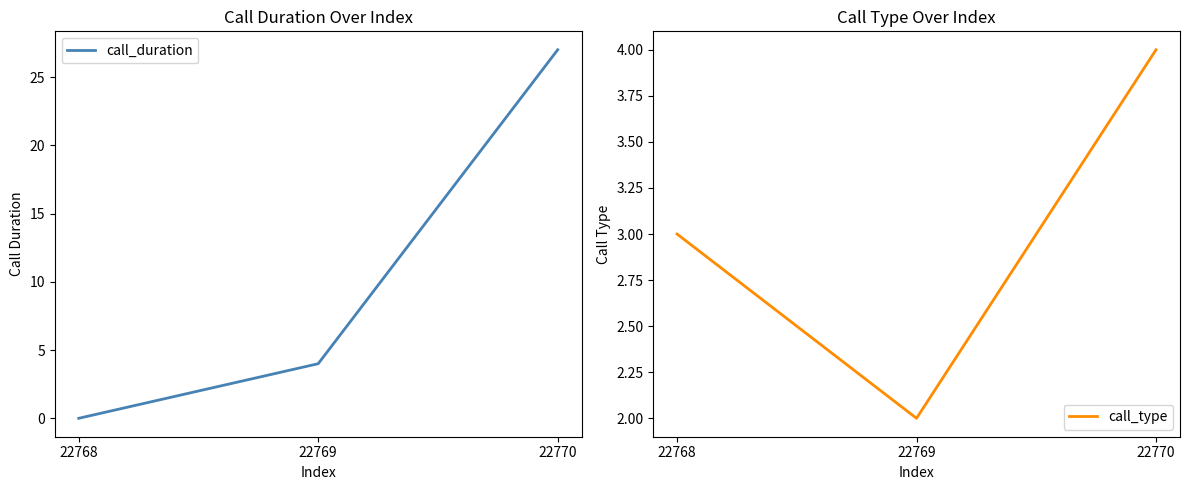

Which has a higher value, 22770 or 22769?

22770